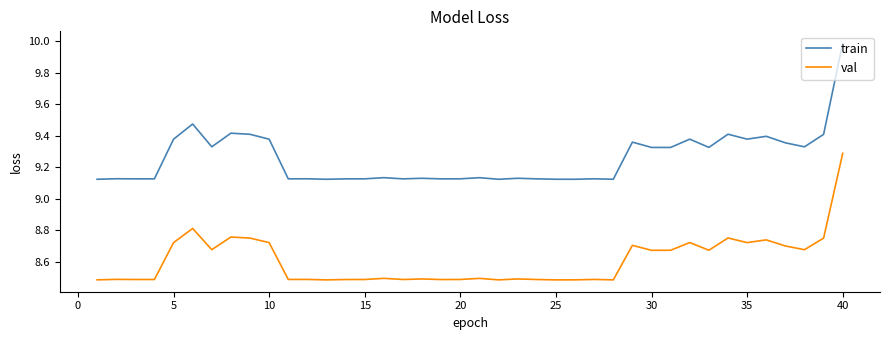

Which series has the largest range (max minus min)?

train